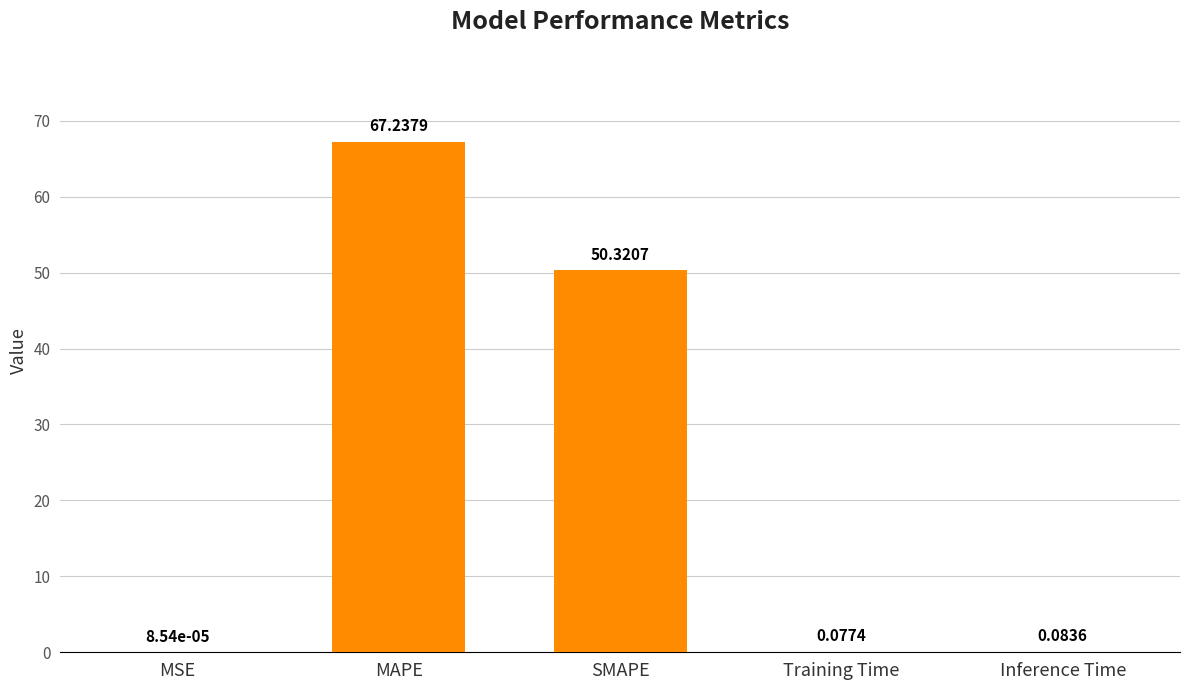

At which category does the chart reach its peak across all series?

MAPE